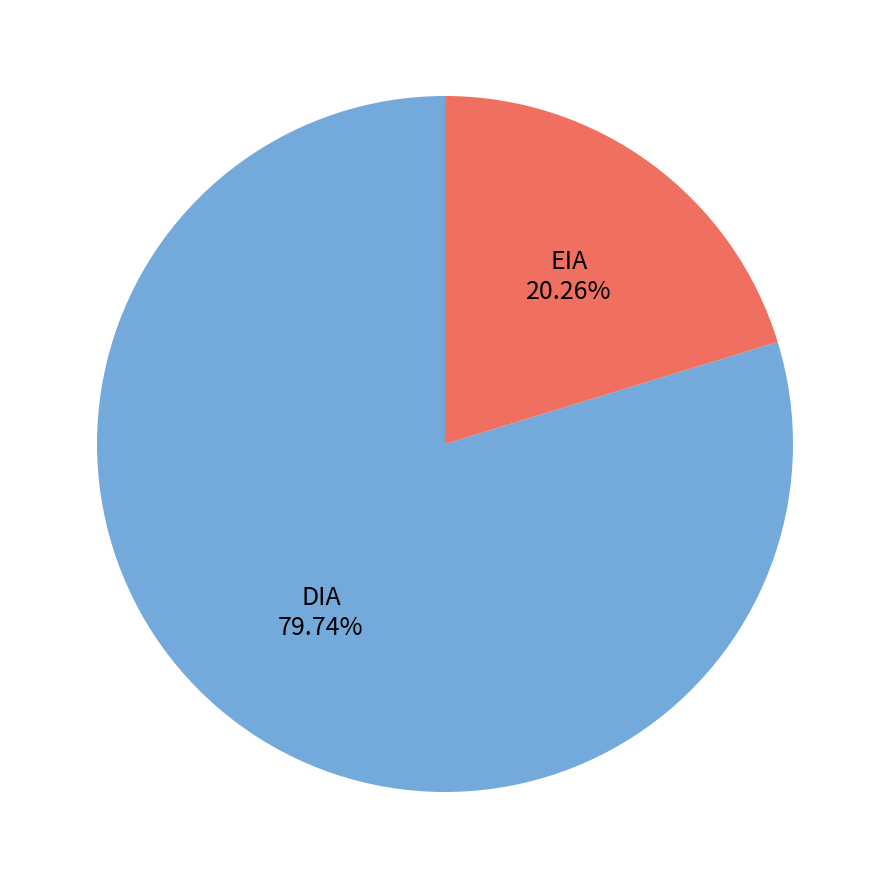

Is there a majority slice in this chart?

Yes